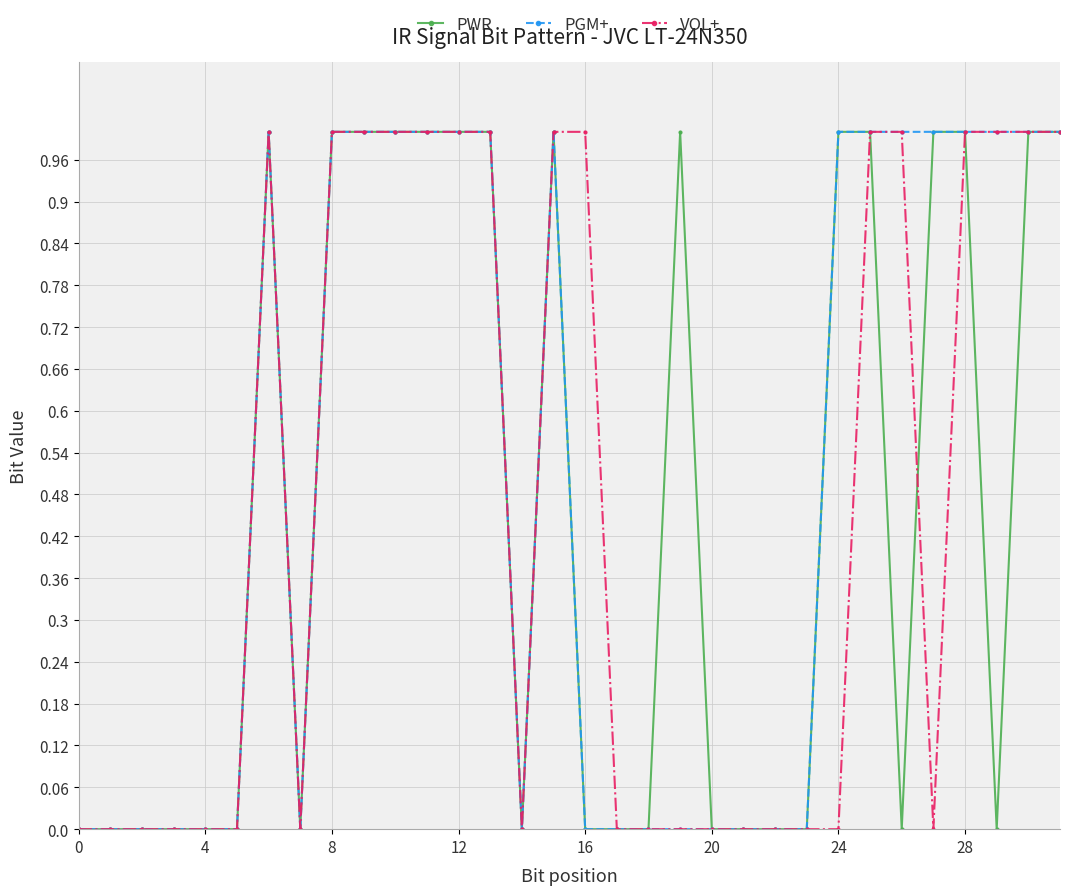

Which series has the largest total across all categories?

PGM+